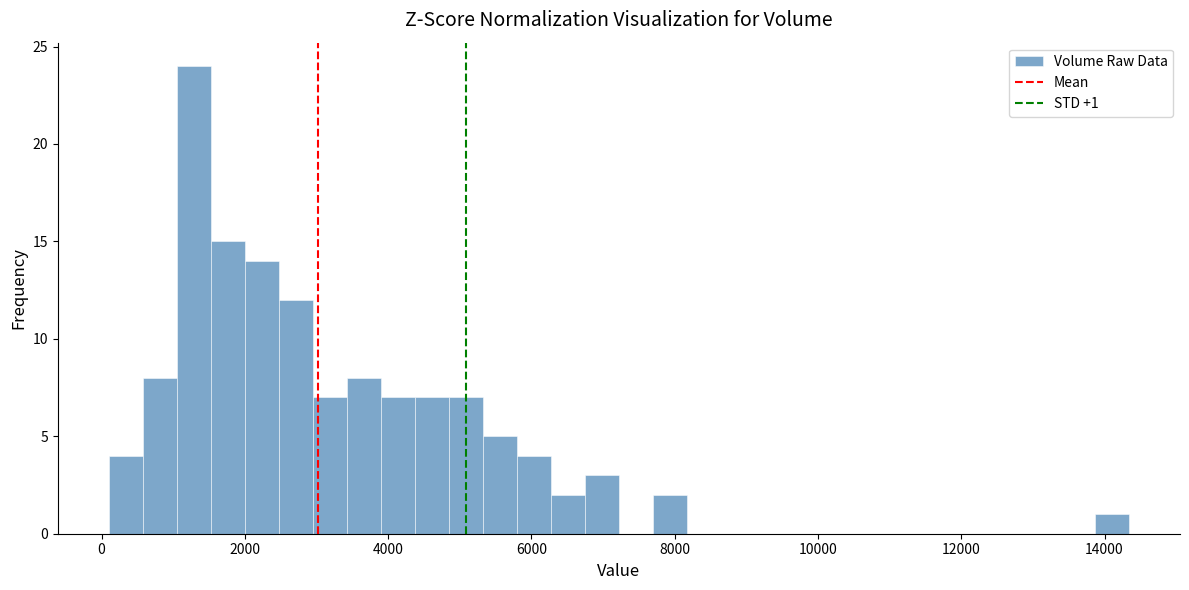

Around what value on the x-axis is the tallest bar? Give the approximate position of its centre, as read against the axis.

1200